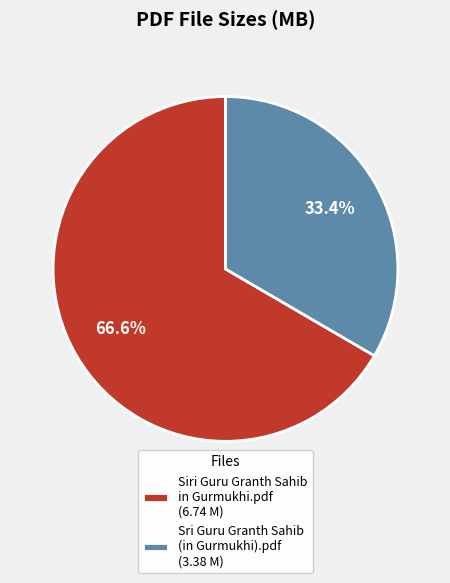

Combined, do Siri Guru Granth Sahib in Gurmukhi.pdf (6.74 M) and Sri Guru Granth Sahib (in Gurmukhi).pdf (3.38 M) account for over 50%?

Yes